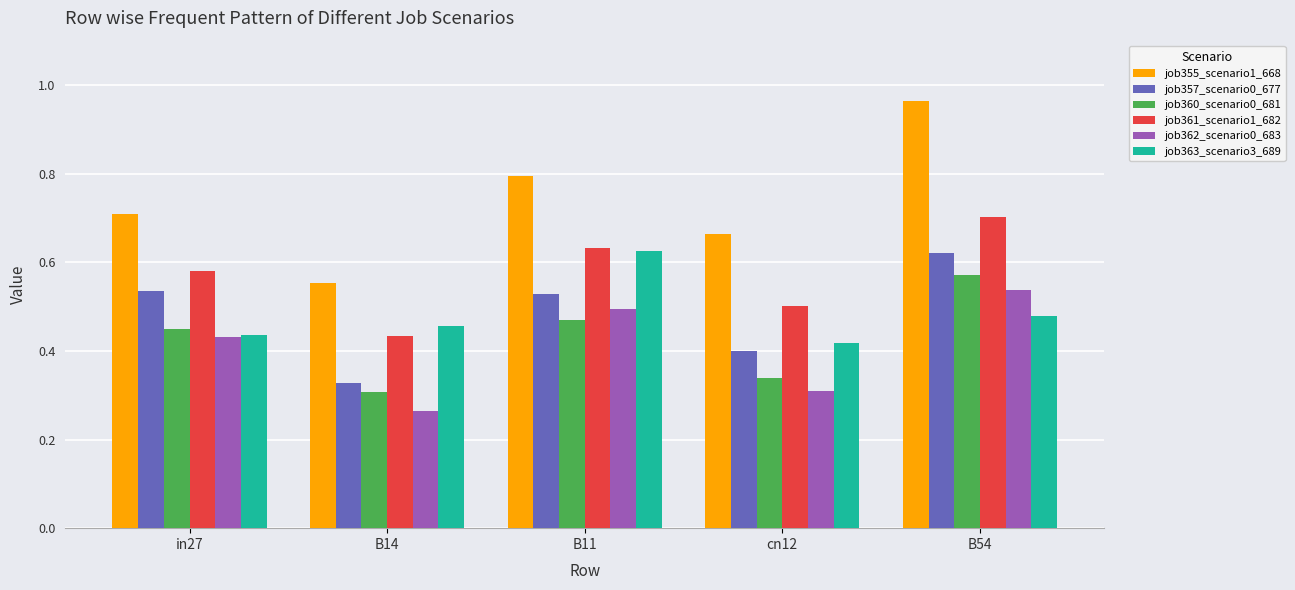

Are the bars horizontal?

No